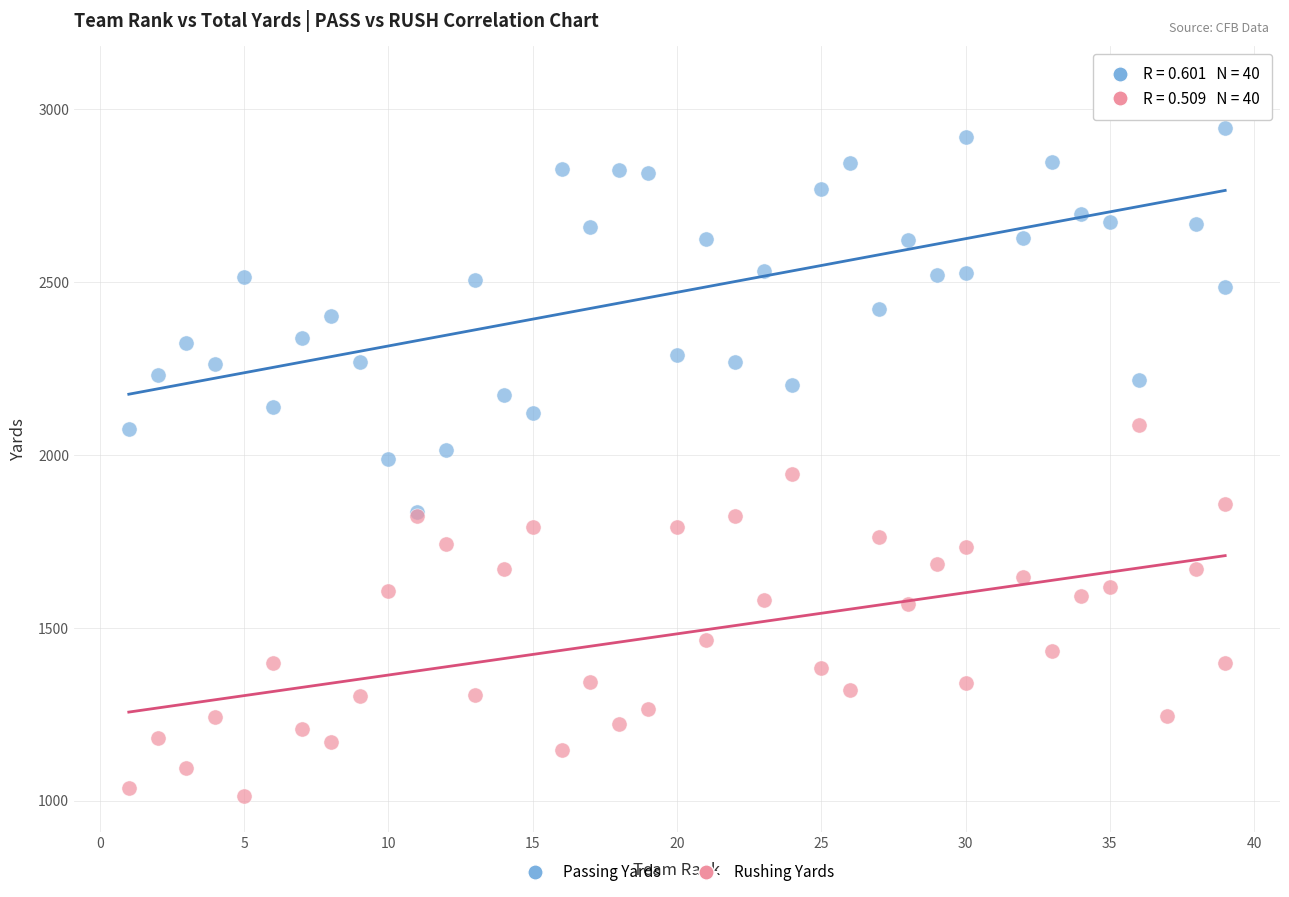

What are all the series names shown in the legend?

Passing Yards, Rushing Yards